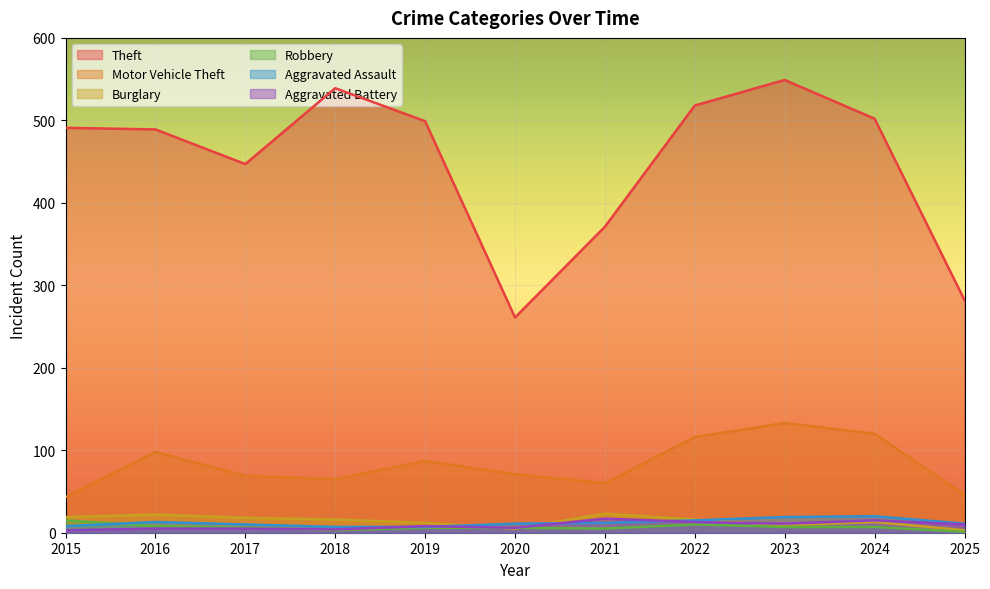

At which category does the chart reach its peak across all series?

2023